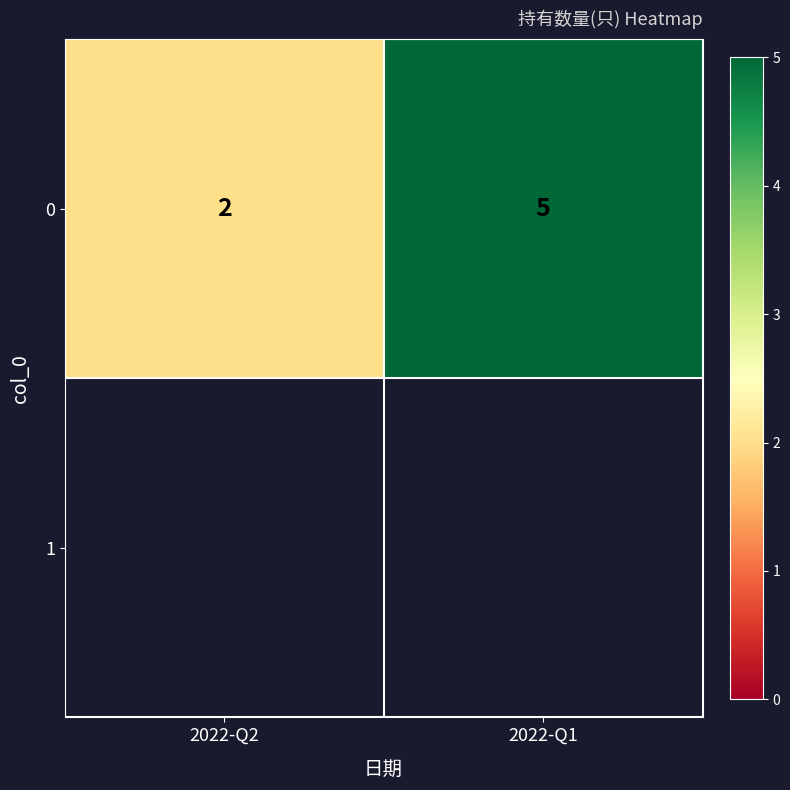

Reading left to right, extract all data points from this chart.

2022-Q2=2	2022-Q1=5